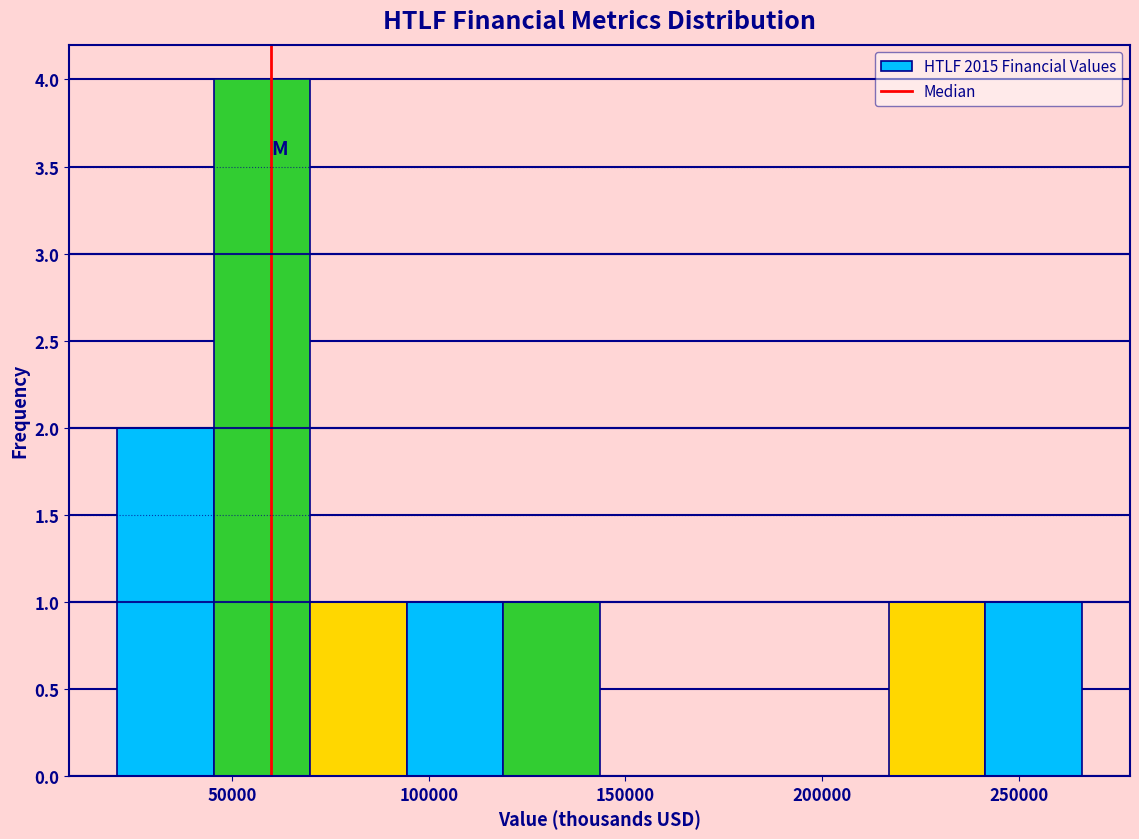

Reading left to right, transcribe this chart: for each bar, give the range it covers on the x-axis and its height. Neither the bar edges nor the heights are printed on the chart, so give them approximately, as read against the axes.

20000 to 45000: 2
45000 to 70000: 4
70000 to 95000: 1
95000 to 120000: 1
120000 to 145000: 1
145000 to 170000: 0
170000 to 190000: 0
190000 to 215000: 0
215000 to 240000: 1
240000 to 265000: 1